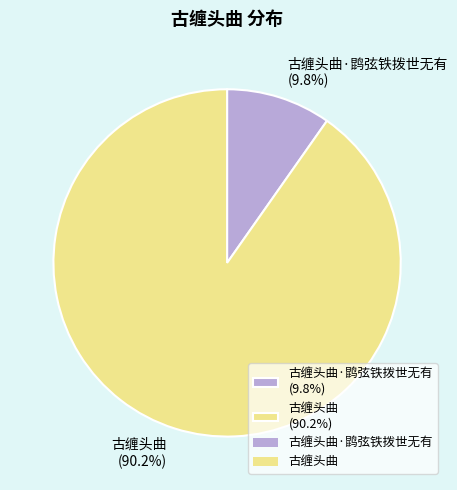

Rank the categories by value from lowest to highest.

古缠头曲·鹍弦铁拨世无有 (9.8%), 古缠头曲 (90.2%)